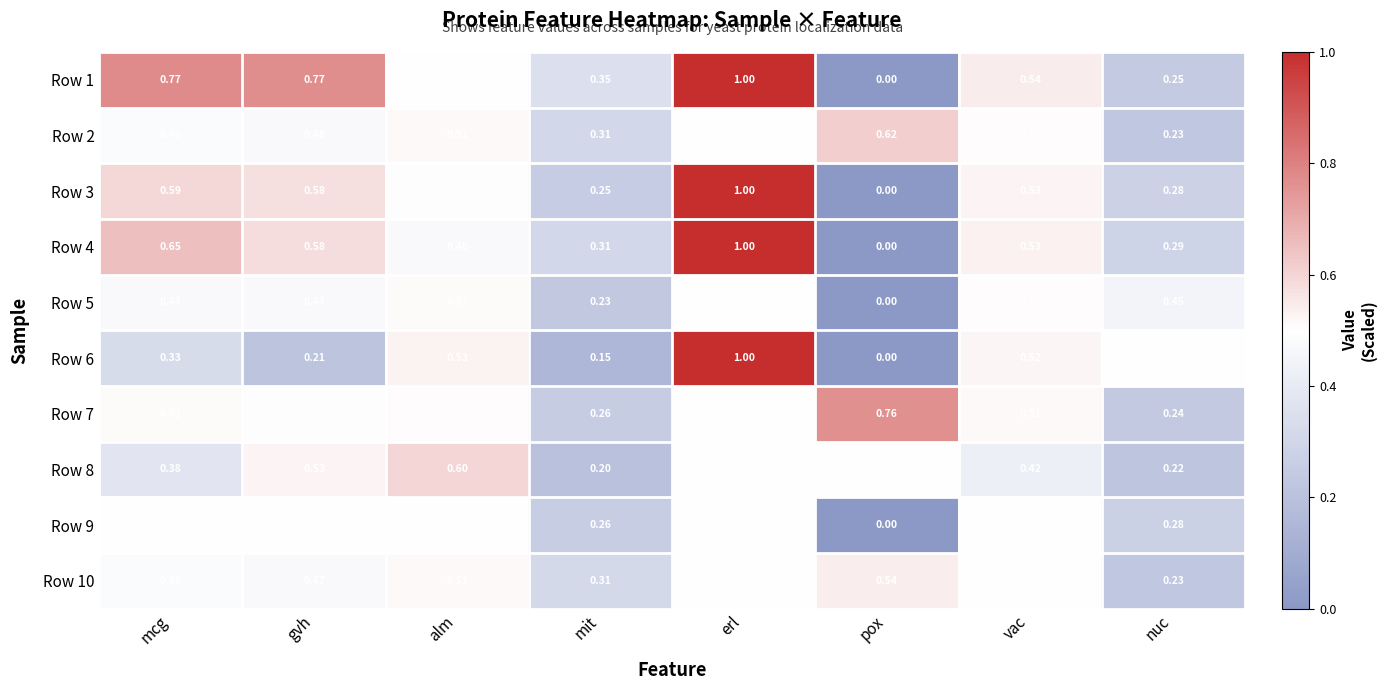

Where is Row 9 nearest to the value 0?

pox